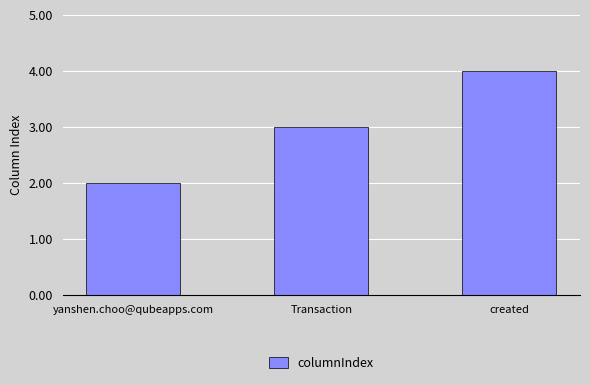

List the labels in order of value, smallest first.

yanshen.choo@qubeapps.com, Transaction, created